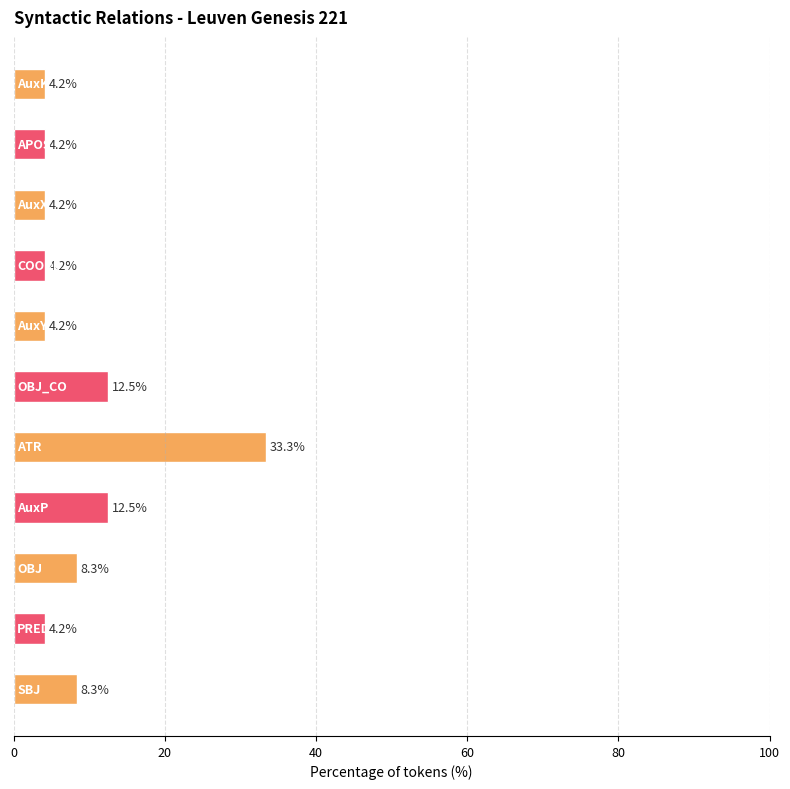

Does the chart contain stacked bars?

No